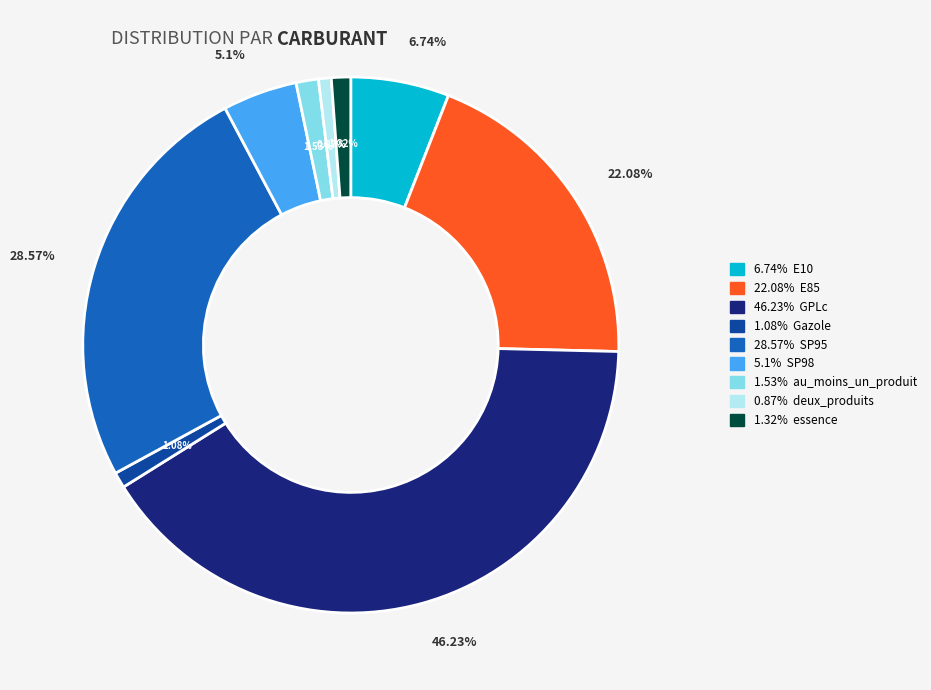

What is the largest slice in the pie chart?

GPLc